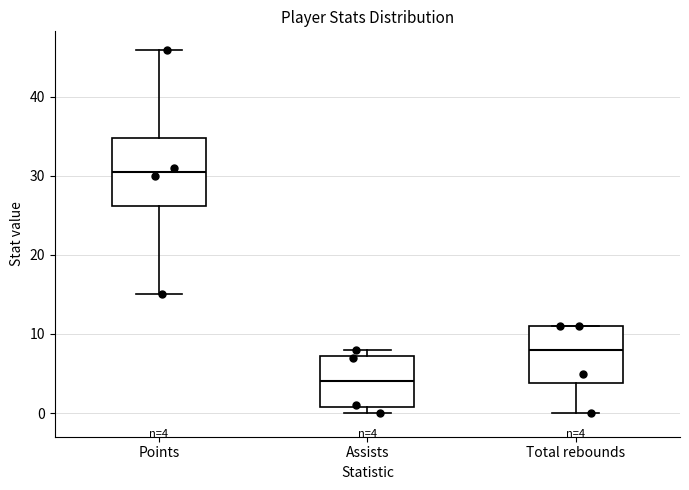

Comparing the boxes themselves (not the whiskers), which one is the tallest?

Points